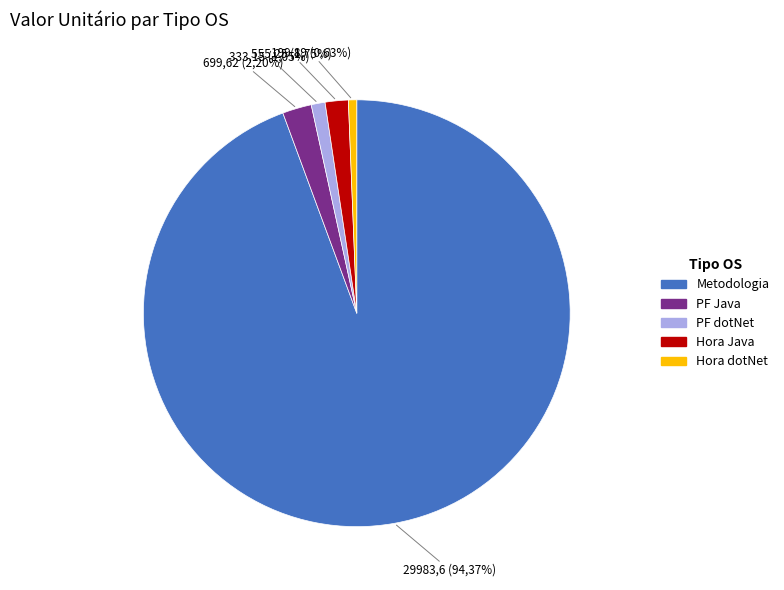

To the nearest percent, what is the difference between the Hora Java and Metodologia slice percentages?

93%